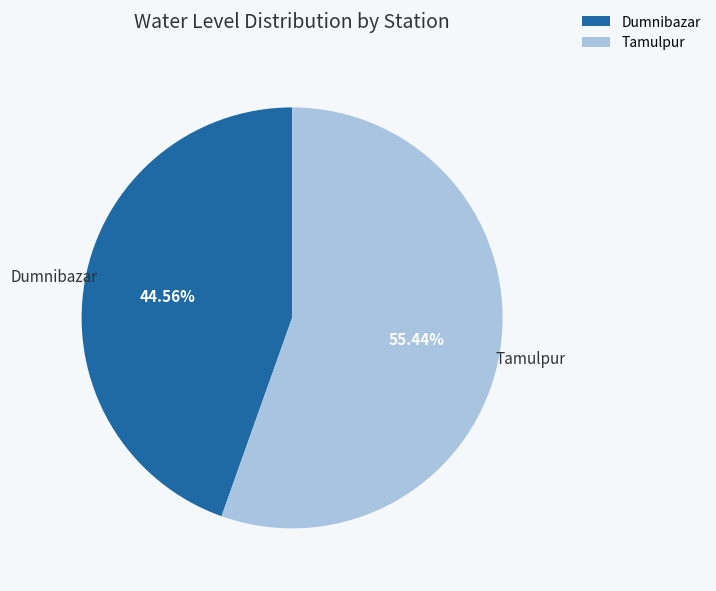

True or false: Dumnibazar accounts for 51% of the total.

False